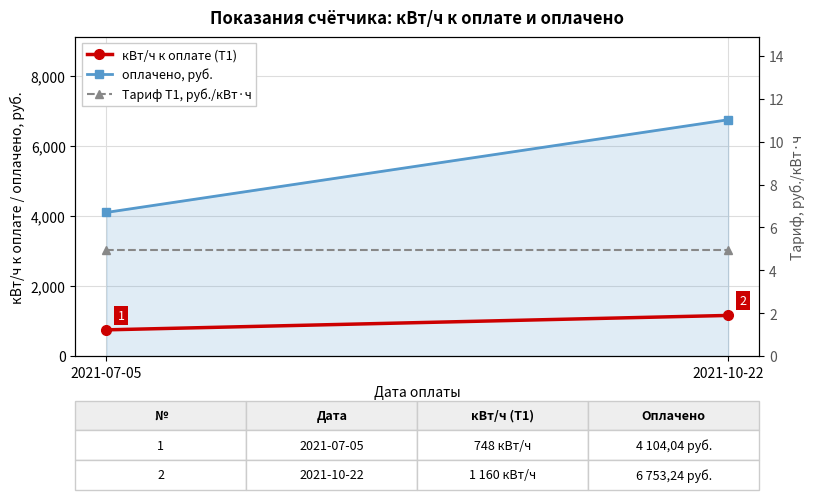

What are all the series names shown in the legend?

кВт/ч к оплате (Т1), оплачено, руб., Тариф Т1, руб./кВт·ч